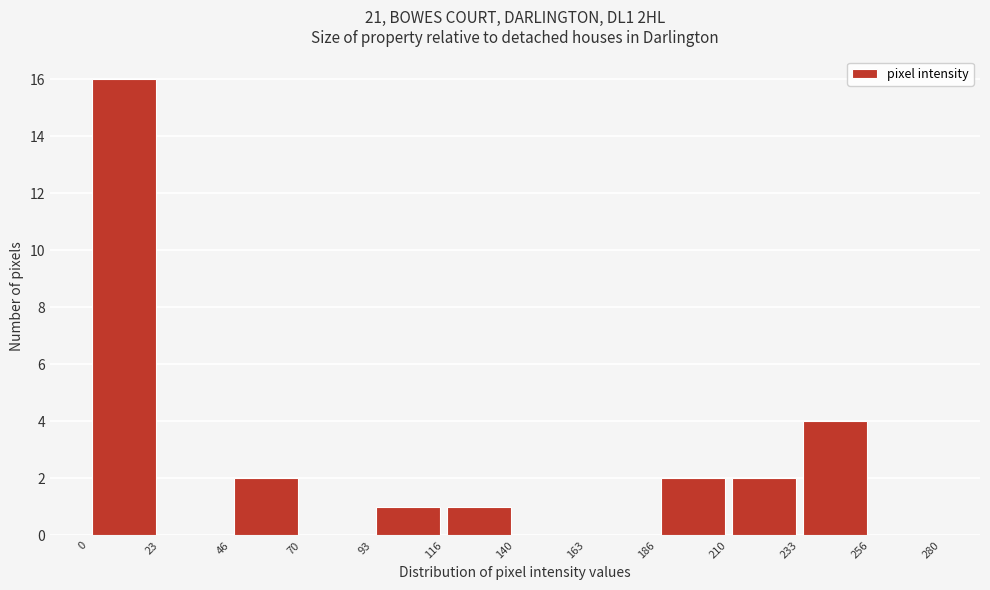

What is the height of the bar covering 210 to 233 on the x-axis? The values are not printed on the chart, so give them approximately, as read against the axis.

2